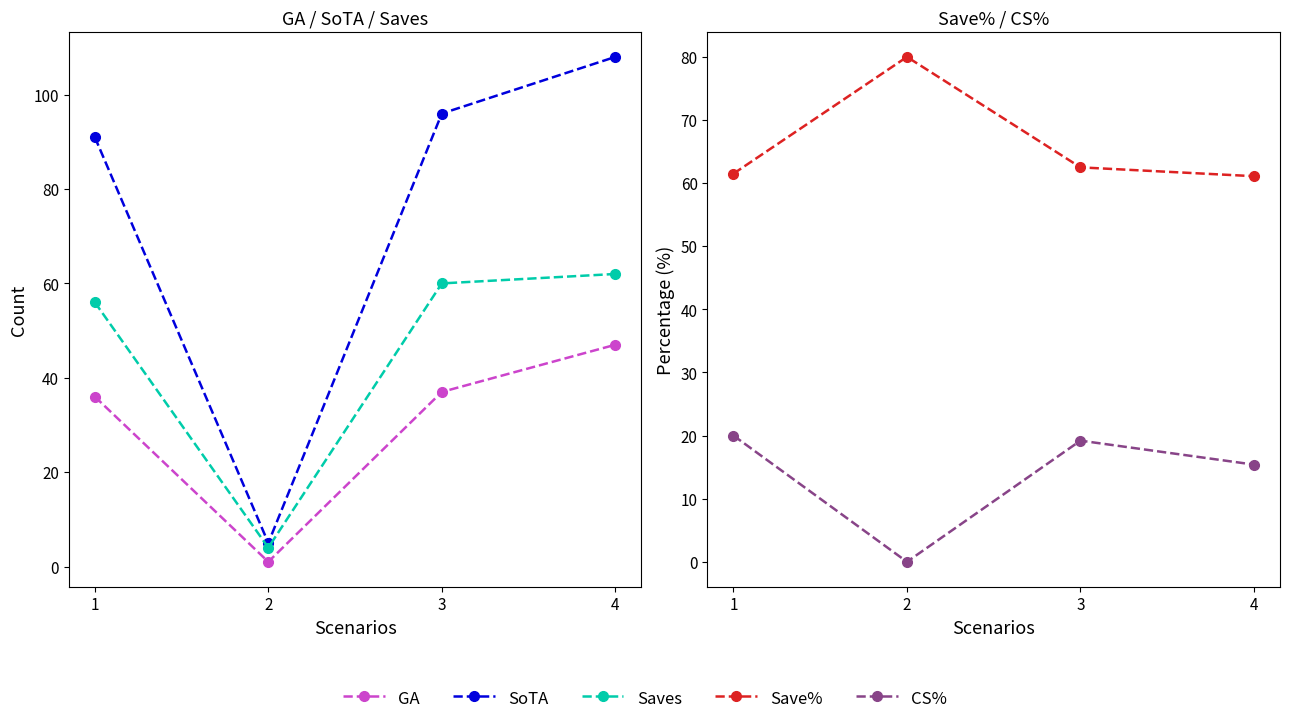

At which category does the chart reach its peak across all series?

4